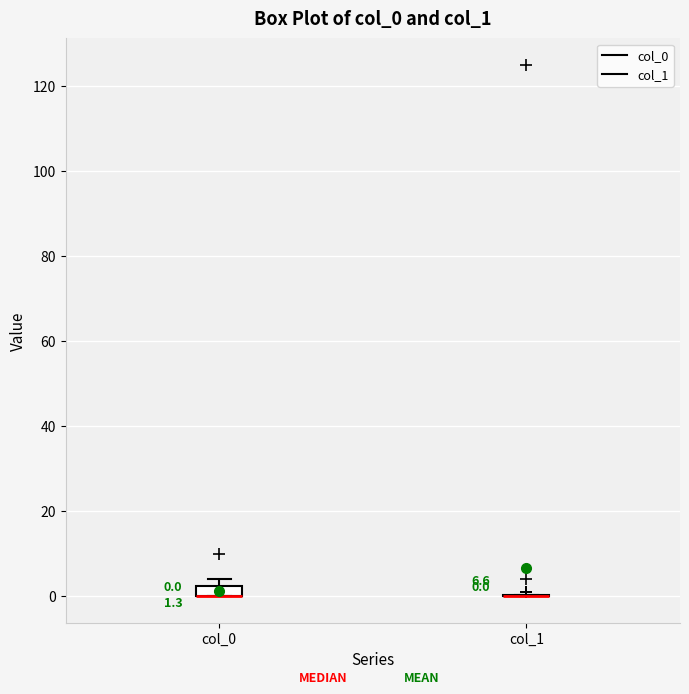

Which box is the tallest, from its lower edge to its upper edge?

col_0